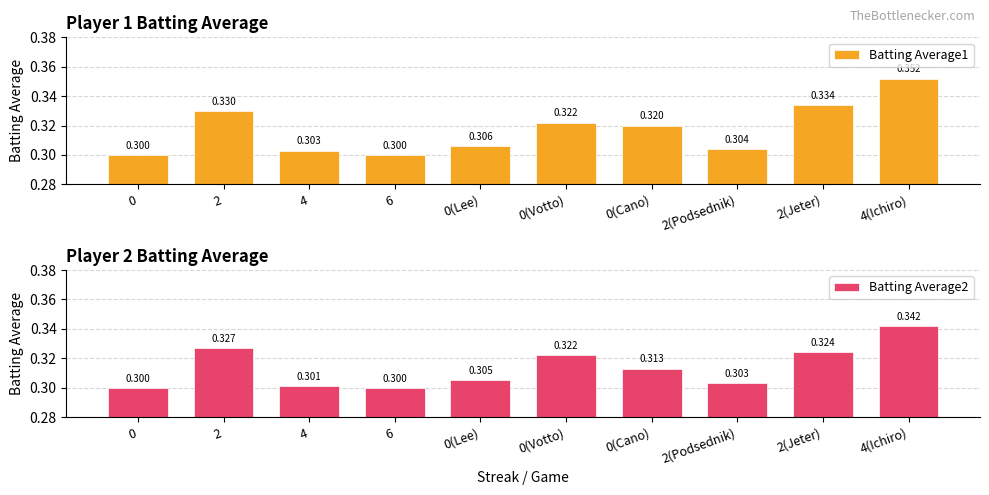

What is the minimum value for Batting Average1?

0.3